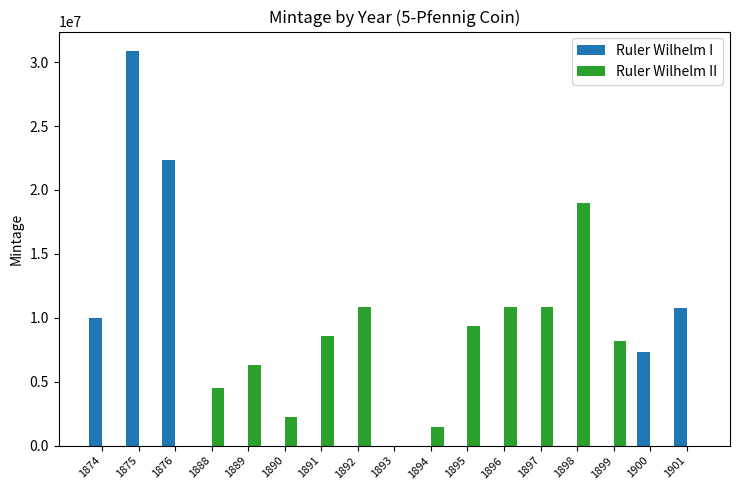

The value of Ruler Wilhelm I at 1888 is 0. True or false?

True